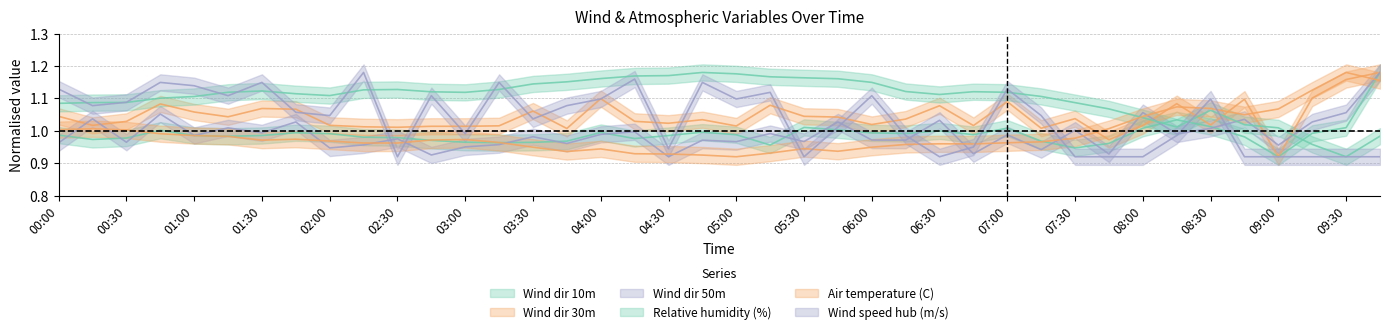

Where is Wind speed hub (m/s) nearest to the value 1?

03:00